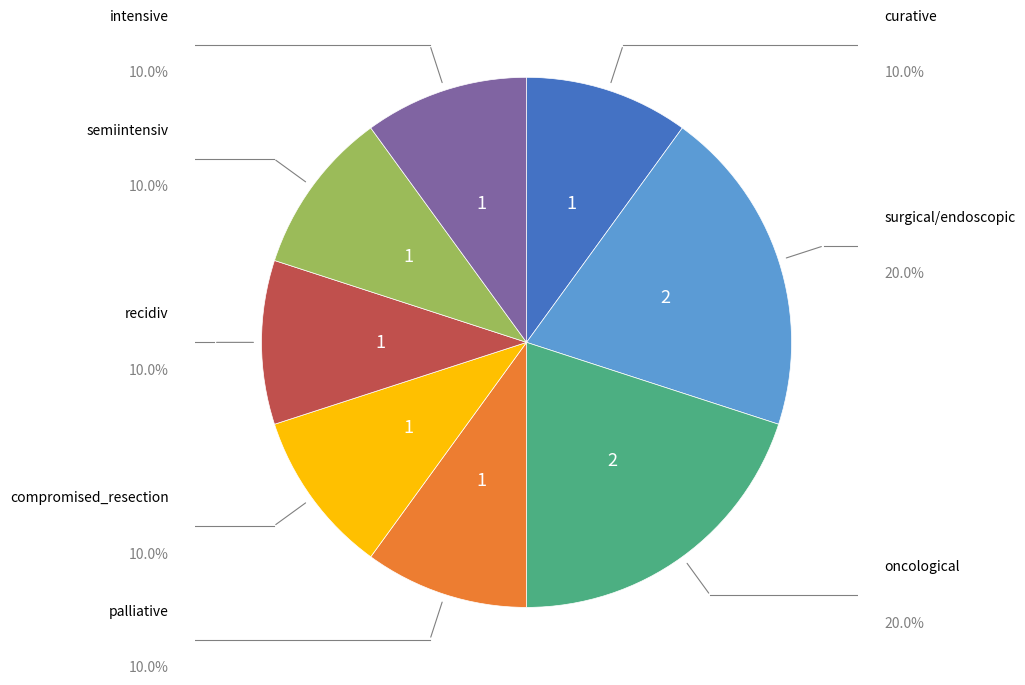

Count the number of slices in the pie.

8